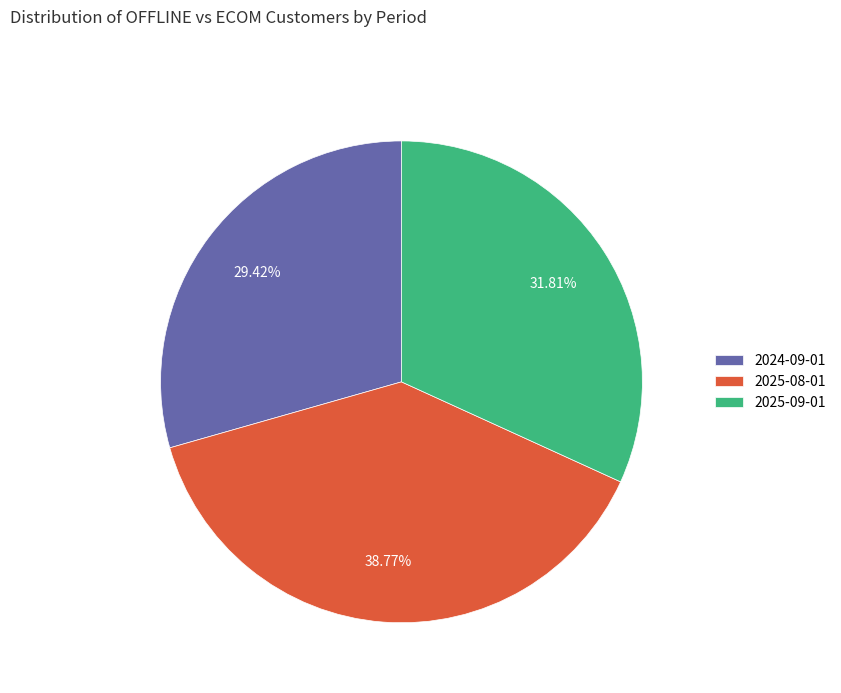

Does 2025-08-01 account for over 50% of the chart?

No